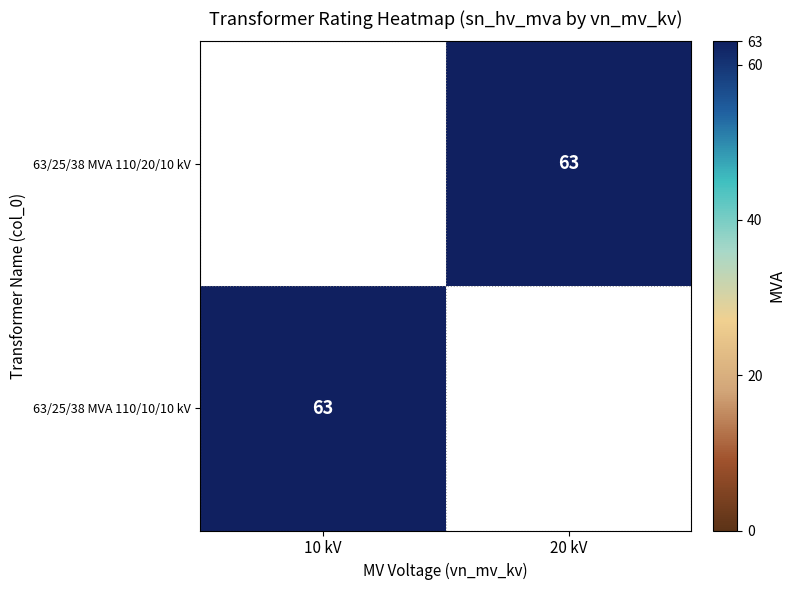

Is it true that 63/25/38 MVA 110/10/10 kV equals 63 at 10 kV?

True